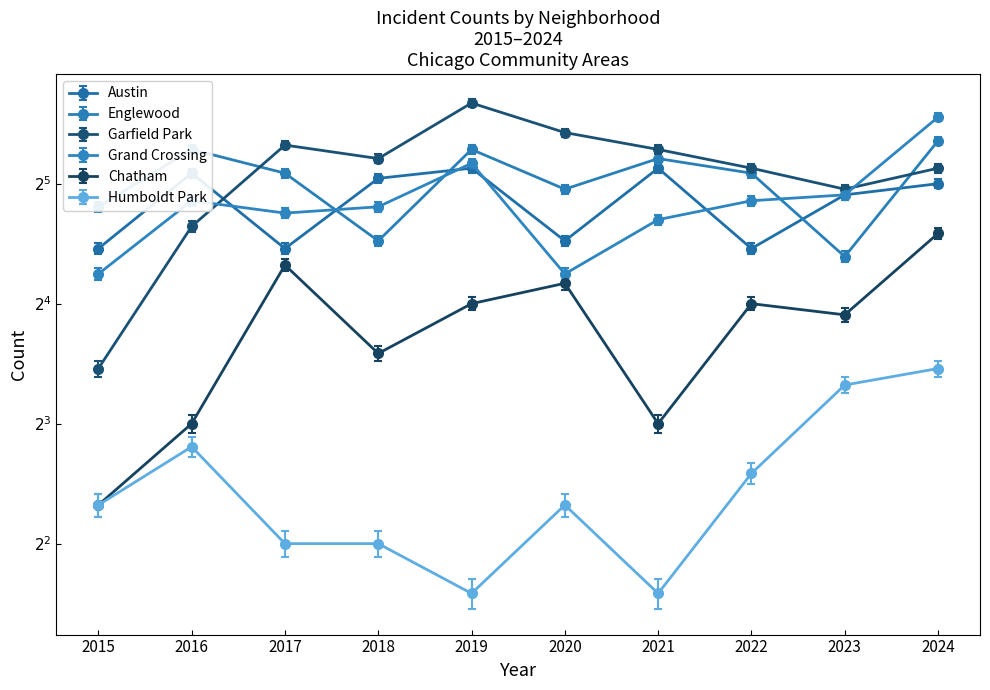

List the series in order of their peak value, highest first.

Garfield Park, Grand Crossing, Englewood, Austin, Chatham, Humboldt Park